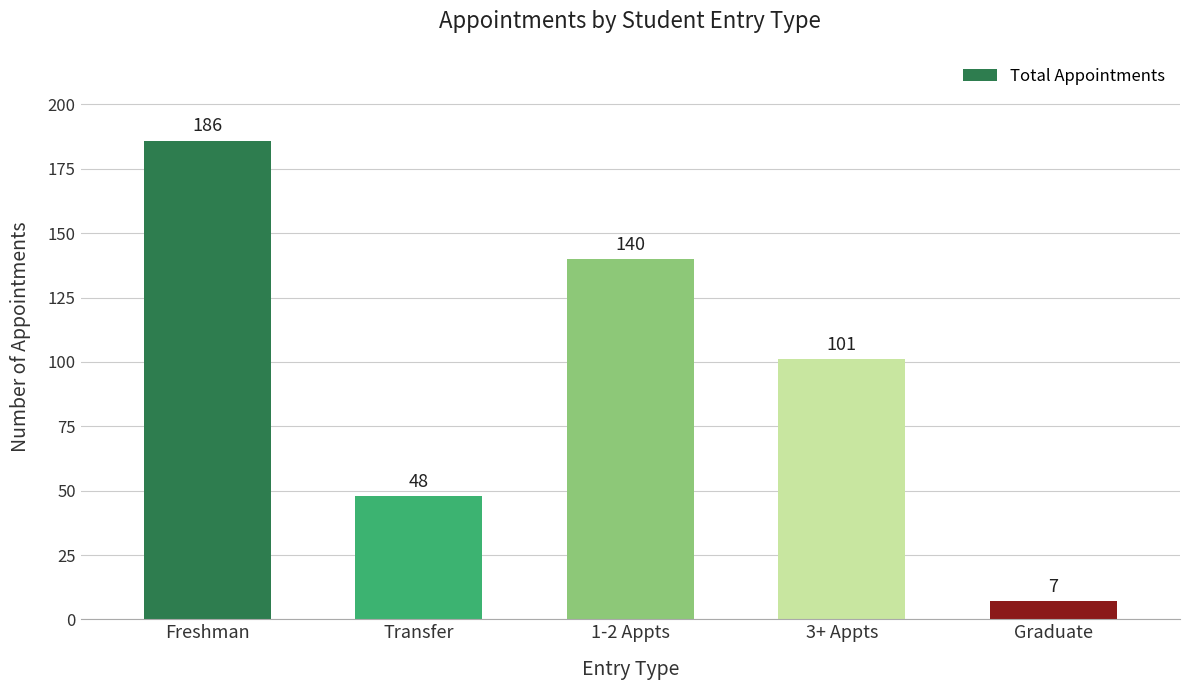

What is the minimum value shown in the chart?

7